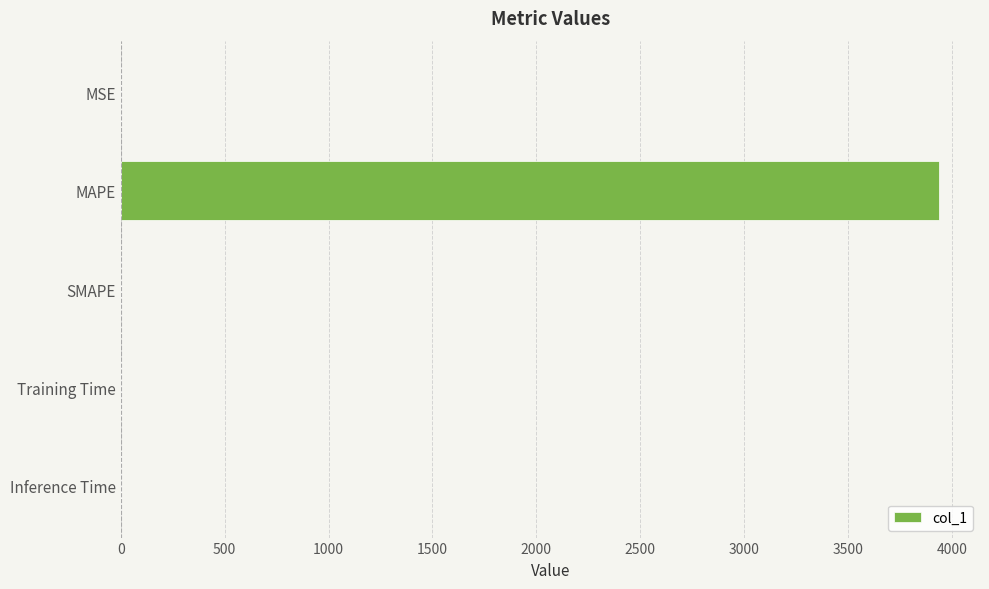

The value at MAPE is 2252.6. True or false?

False